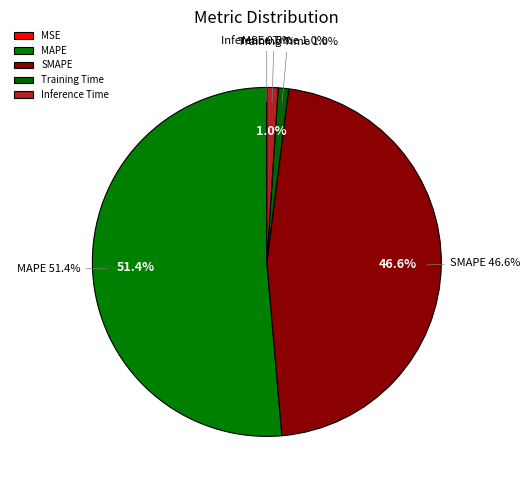

The MSE slice represents 6% of the pie. True or false?

False